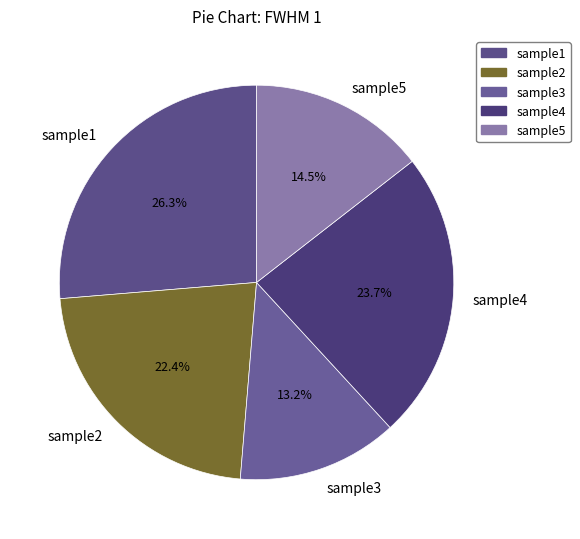

The sample2 slice represents 8% of the pie. True or false?

False